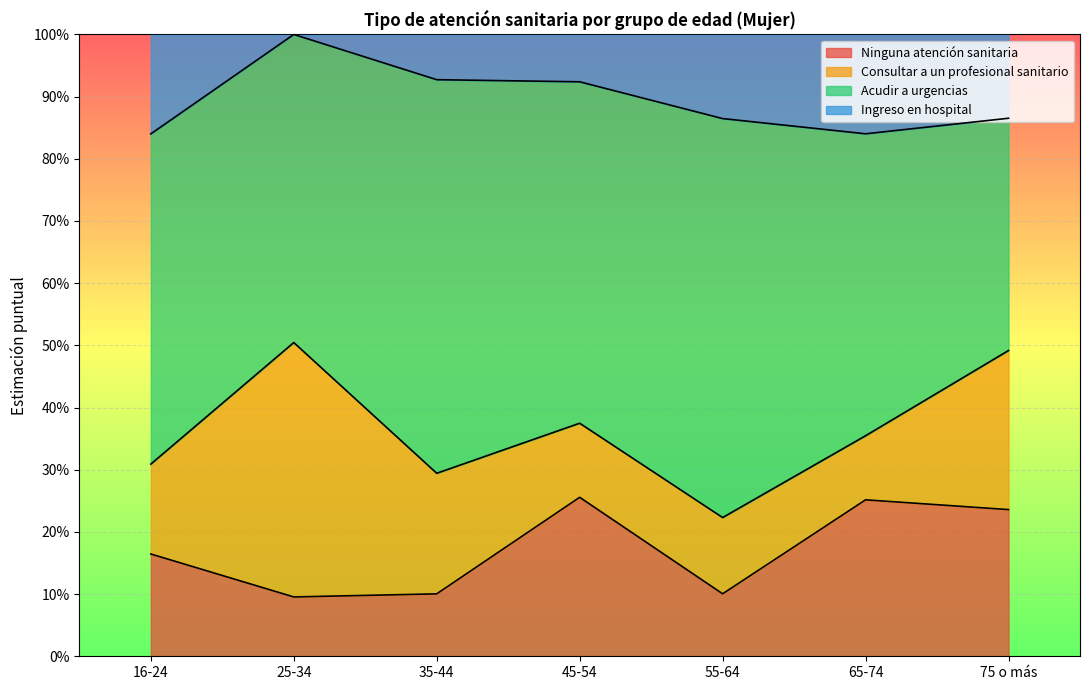

Which category has the lowest value across all series?

25-34